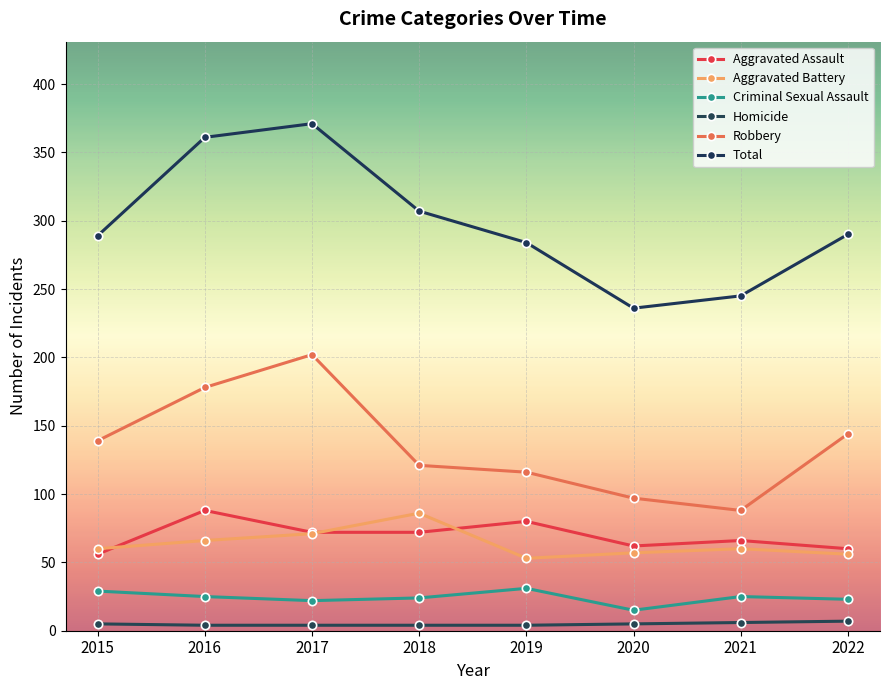

What is the difference between the maximum and minimum values in the Robbery series?

114